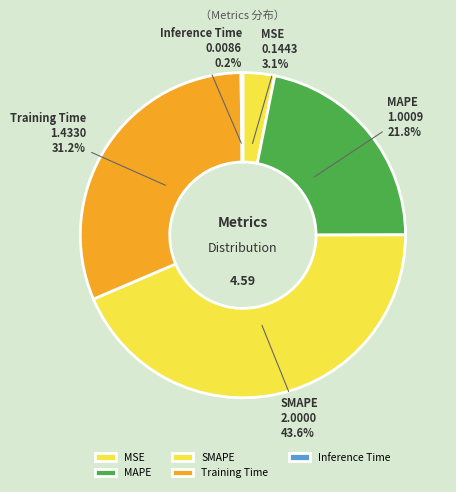

Which has a higher value, MSE or MAPE?

MAPE